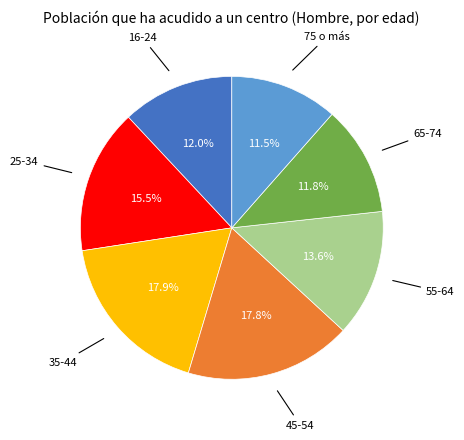

Does any single category account for the majority?

No